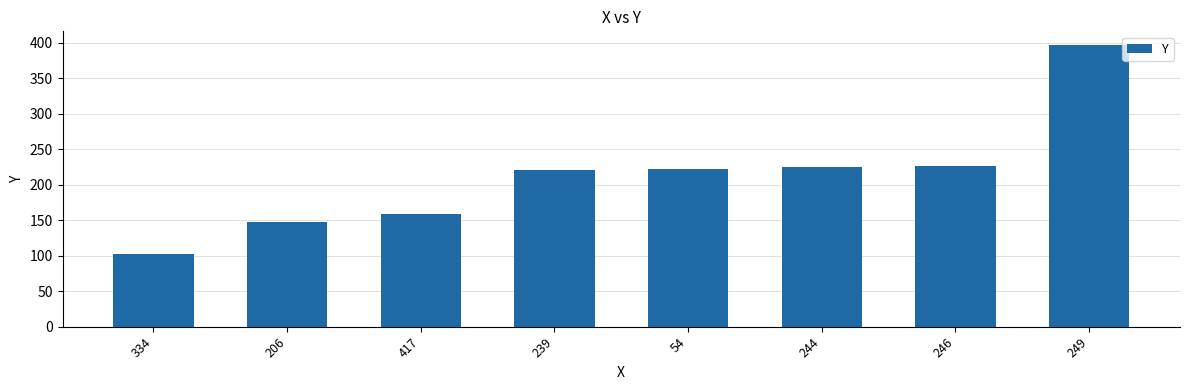

What is the sum of the values at 334 and 417?

260